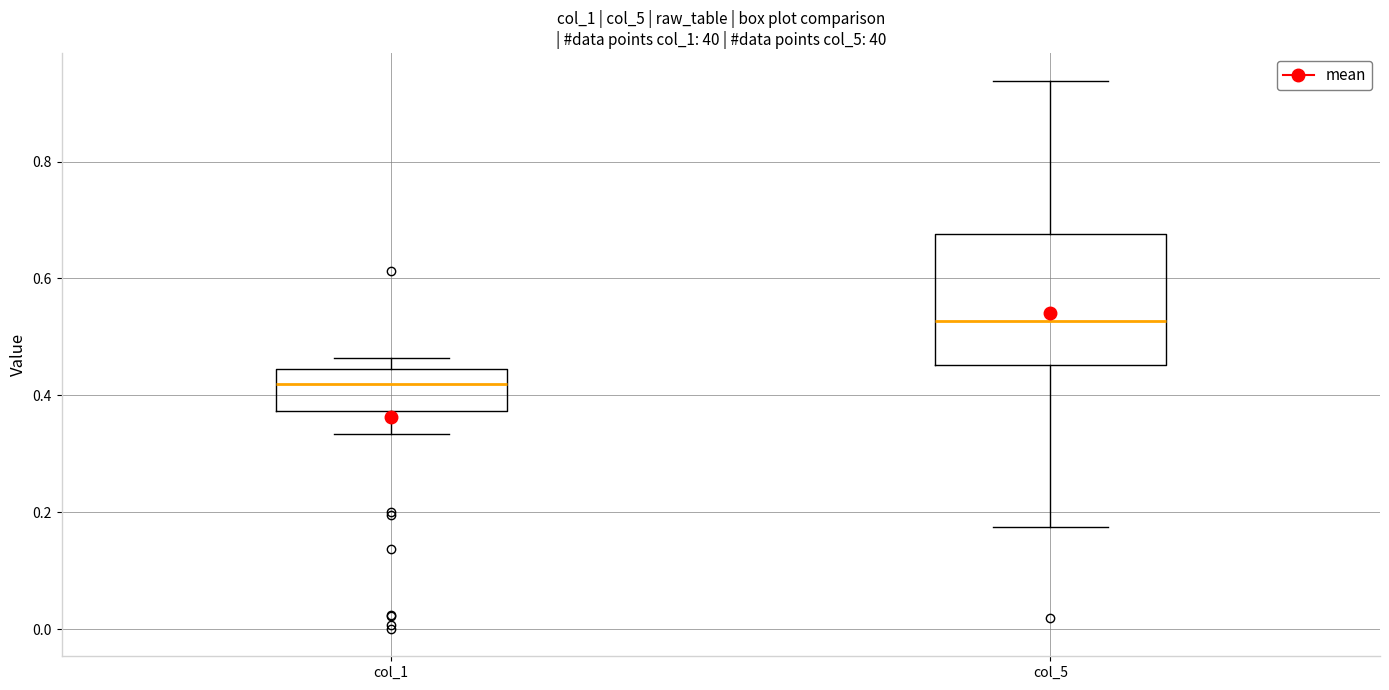

Reading left to right, transcribe this box plot: for each box, give where its median line is, the range the box spans, and where its two whiskers end, as read against the y-axis. The values are not printed on the chart, so give them approximately, as read against the axis.

col_1: median 0.42, box 0.38 to 0.44, whiskers 0.34 to 0.46
col_5: median 0.52, box 0.46 to 0.68, whiskers 0.18 to 0.94